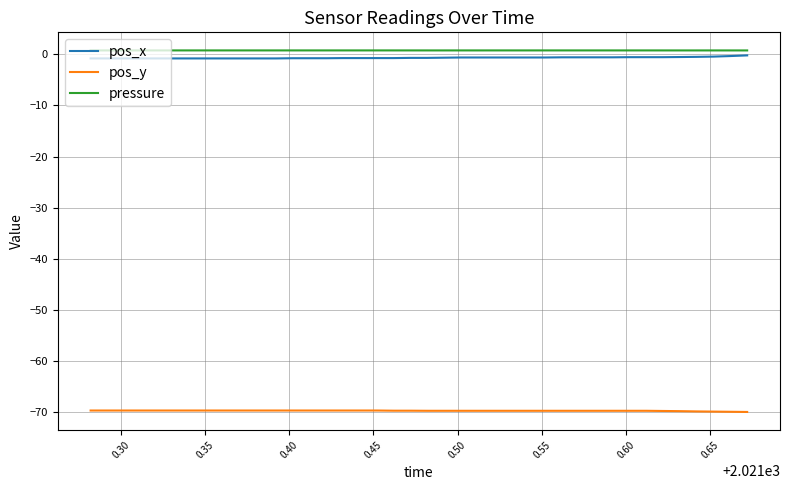

What is the highest value of the pos_y series?

-69.7